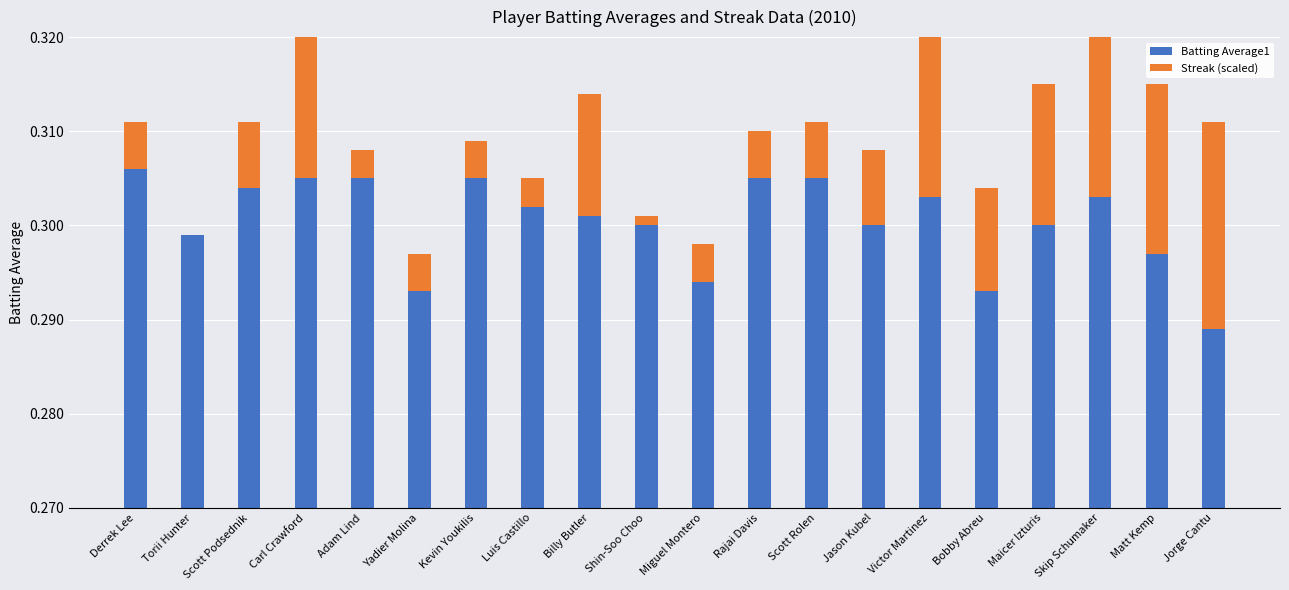

What are all the series names shown in the legend?

Batting Average1, Streak (scaled)